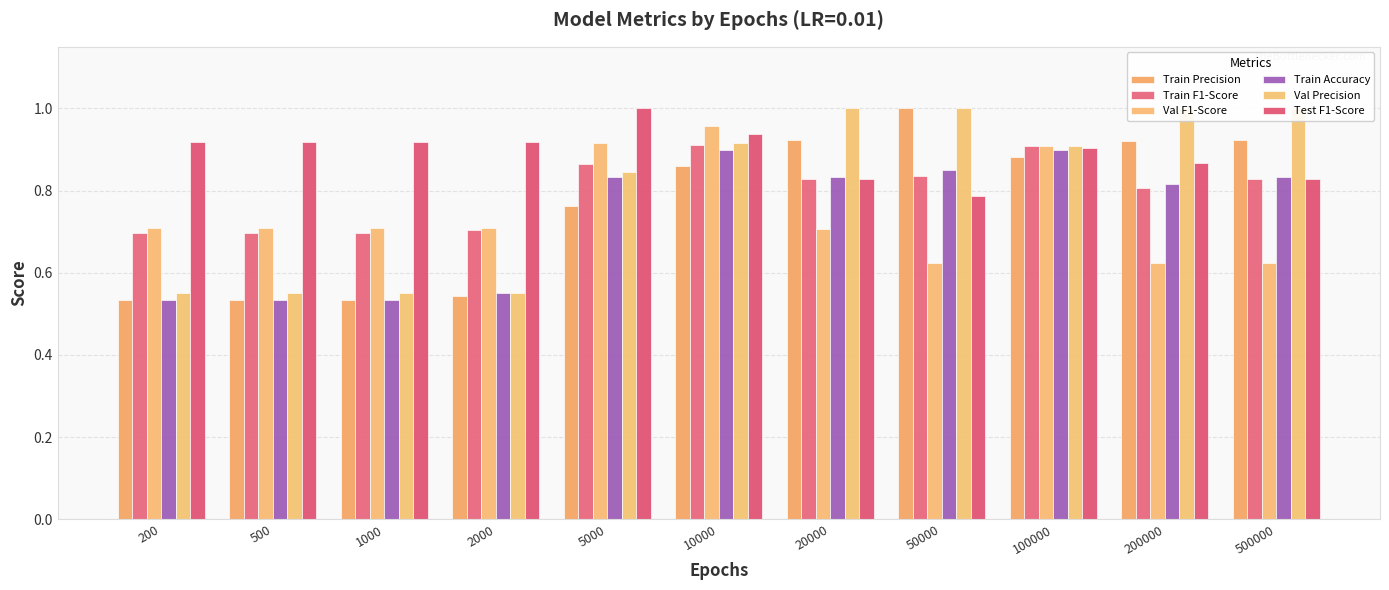

Reading left to right, what are all the values shown in this chart?

Train Precision: 0.5	0.5	0.5	0.5	0.8	0.9	0.9	1.0	0.9	0.9	0.9
Train F1-Score: 0.7	0.7	0.7	0.7	0.9	0.9	0.8	0.8	0.9	0.8	0.8
Val F1-Score: 0.7	0.7	0.7	0.7	0.9	1.0	0.7	0.6	0.9	0.6	0.6
Train Accuracy: 0.5	0.5	0.5	0.6	0.8	0.9	0.8	0.8	0.9	0.8	0.8
Val Precision: 0.6	0.6	0.6	0.6	0.8	0.9	1.0	1.0	0.9	1.0	1.0
Test F1-Score: 0.9	0.9	0.9	0.9	1.0	0.9	0.8	0.8	0.9	0.9	0.8